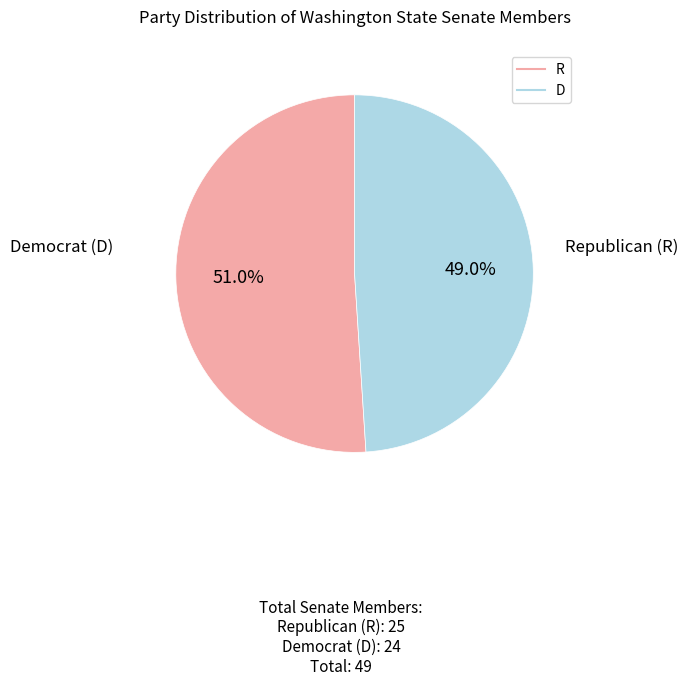

Rank the categories by value from lowest to highest.

D, R